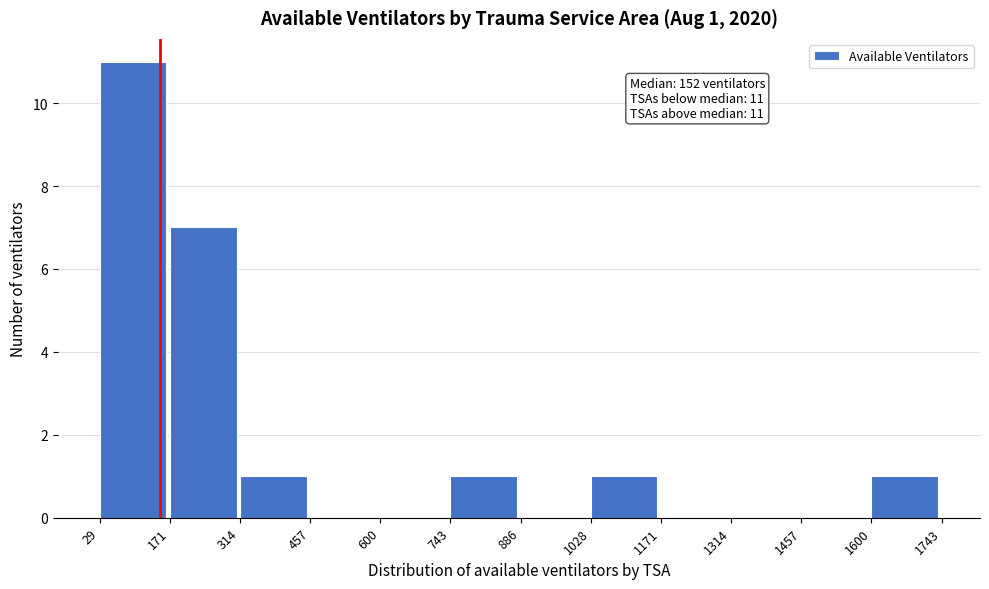

Which range on the x-axis has the tallest bar?

29 to 171